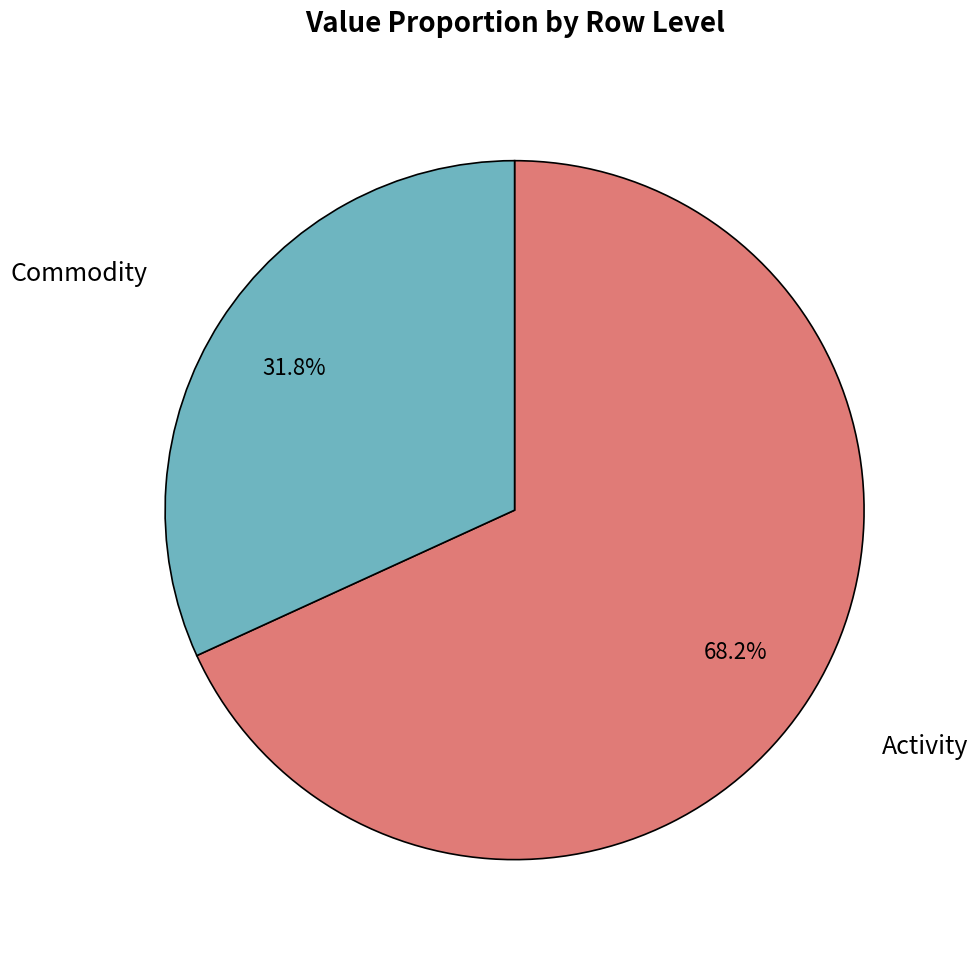

How many slices are in this pie chart?

2